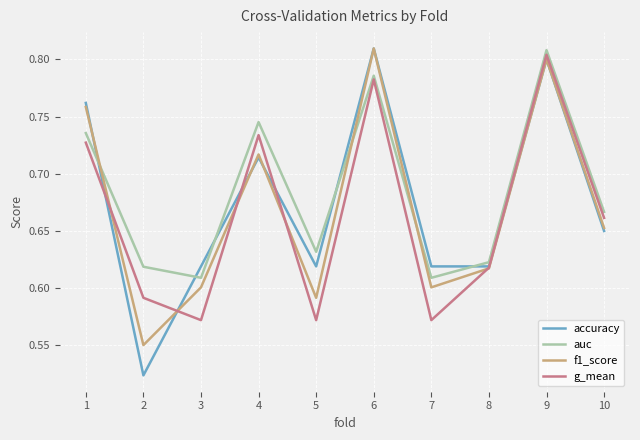

In f1_score, how many points are lower than both neighbors (excluding endpoints)?

3